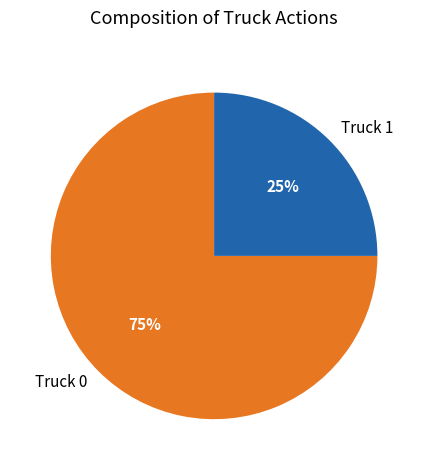

Combined, do Truck 0 and Truck 1 account for over 50%?

Yes